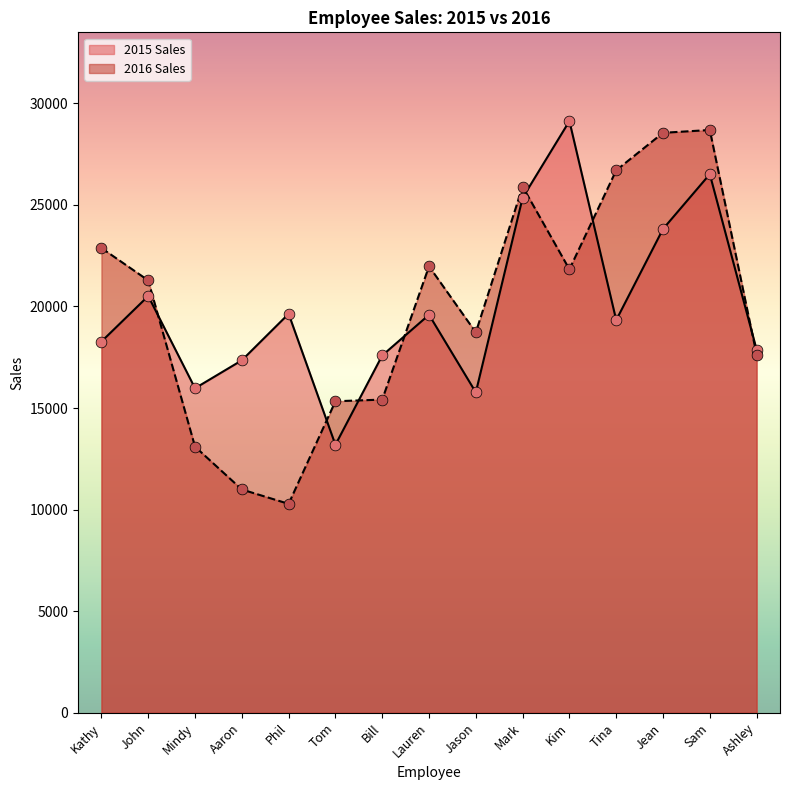

What is the total value across all series at Mark?

51244